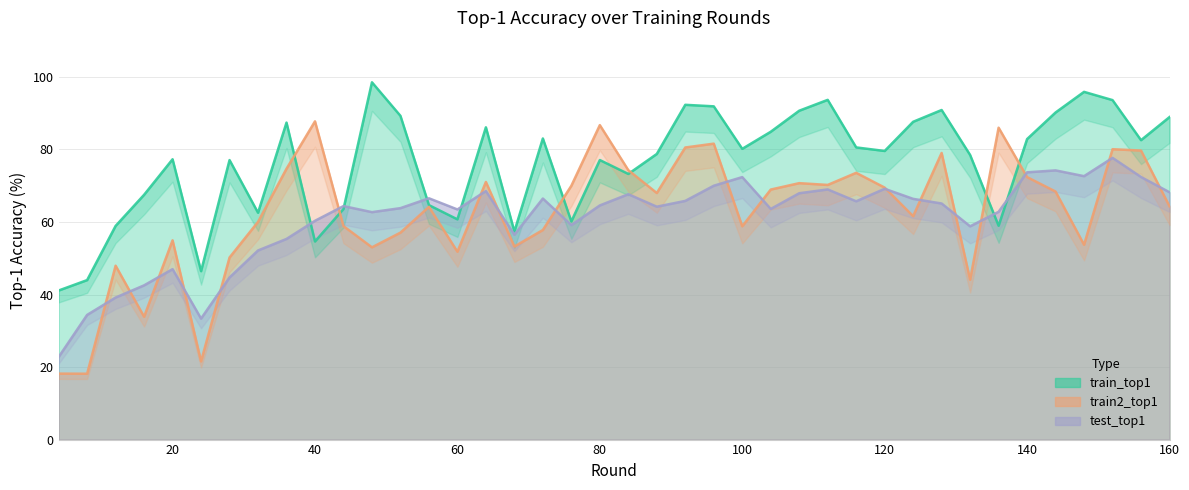

Which series ends up on top after the final intersection of train2_top1 and test_top1?

test_top1